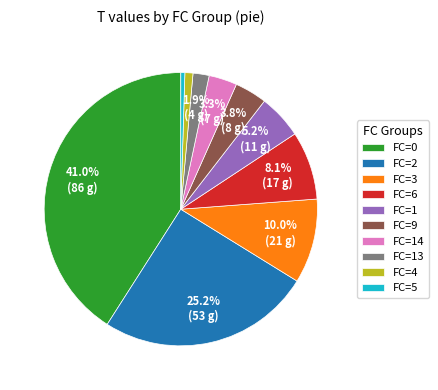

How many slices are in this pie chart?

10